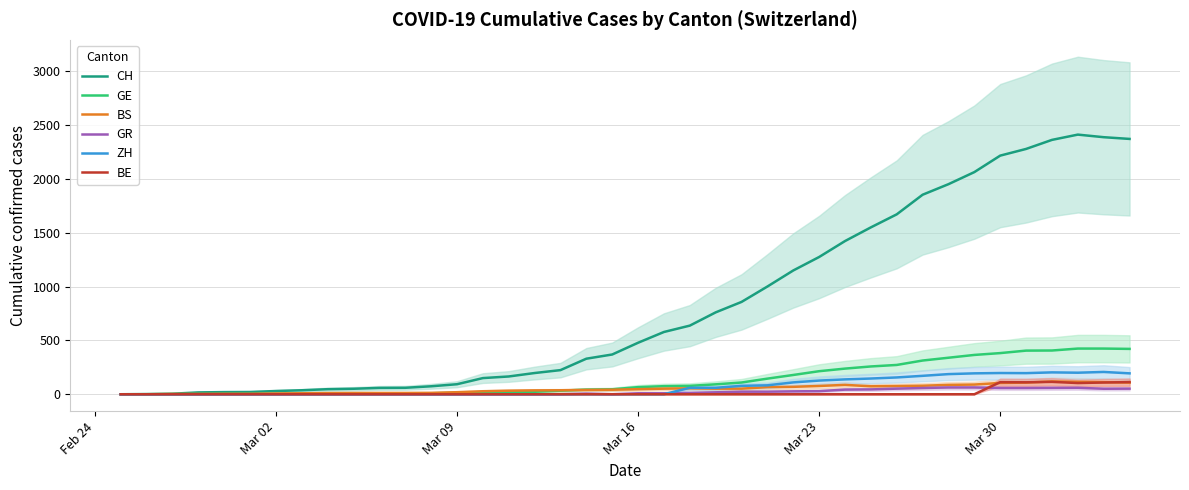

Is it true that GE equals 0 at Mar 02?

False